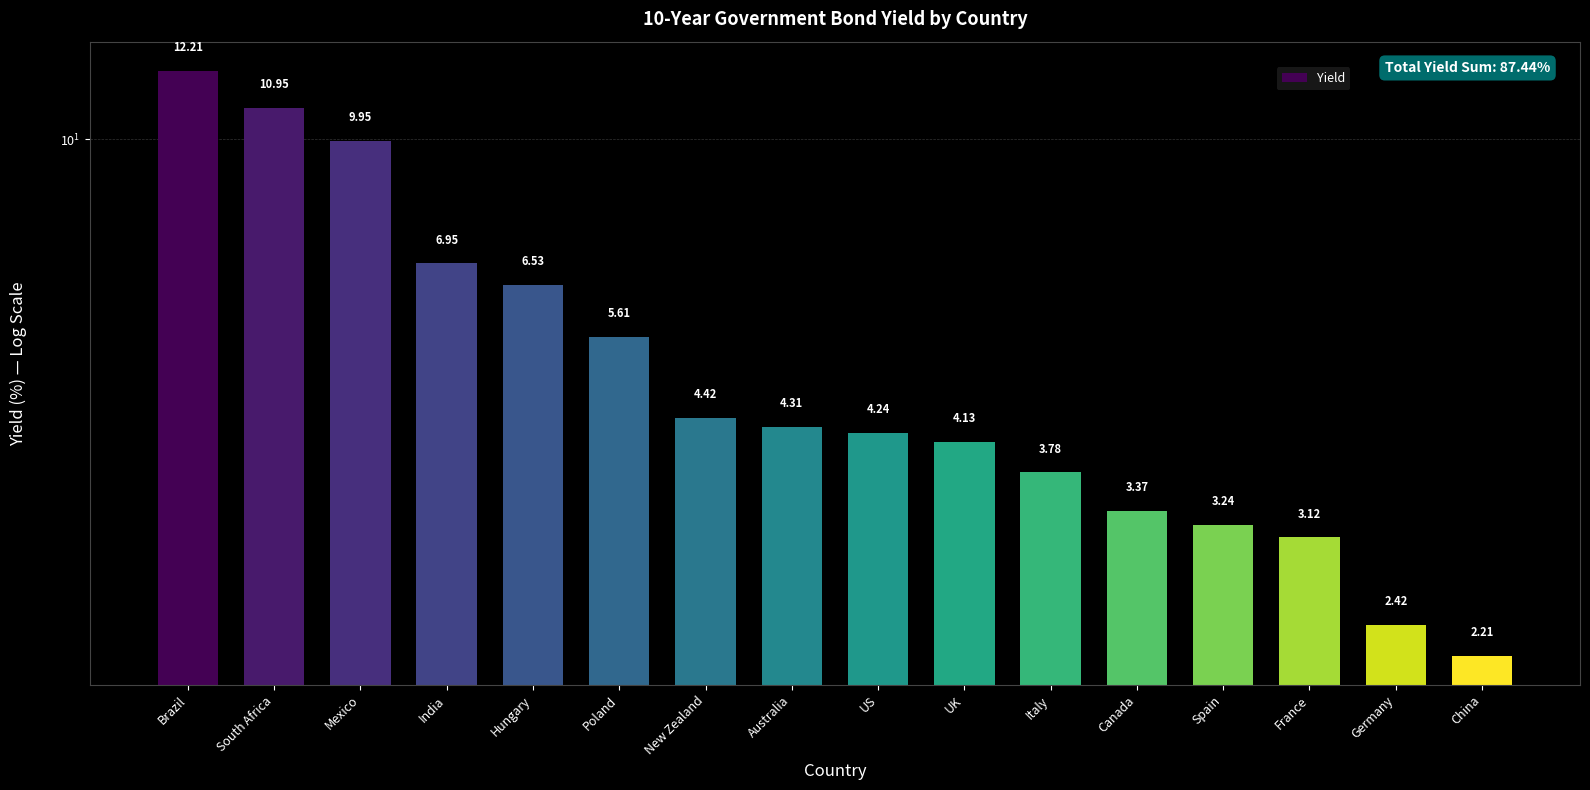

What is the value of the 16th bar from the left?

2.2